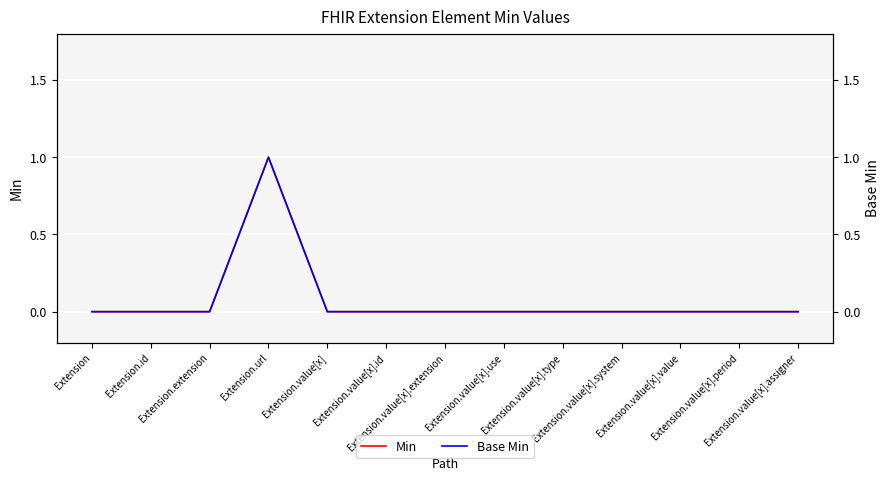

Does the chart display data point markers on the line(s)?

No